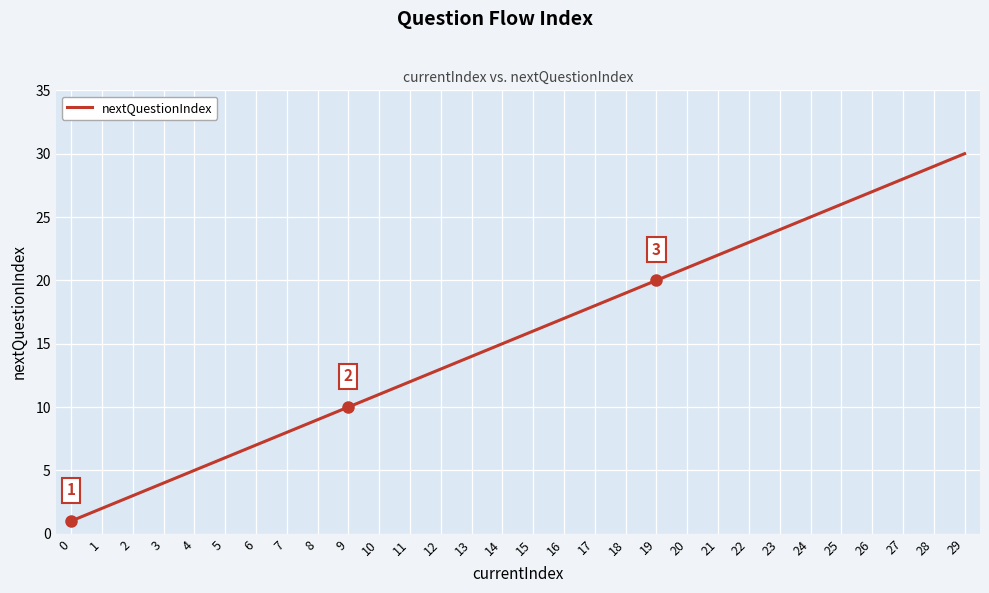

How many series are shown in this chart?

1